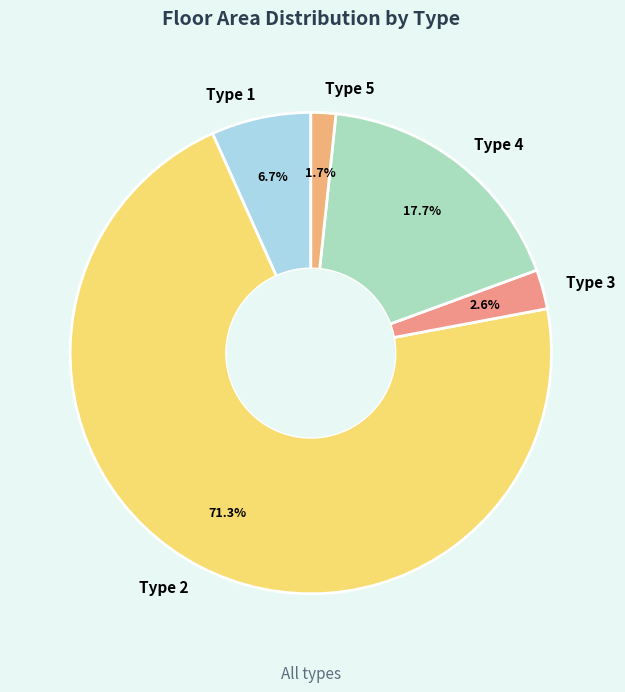

Which slice is the largest?

Type 2